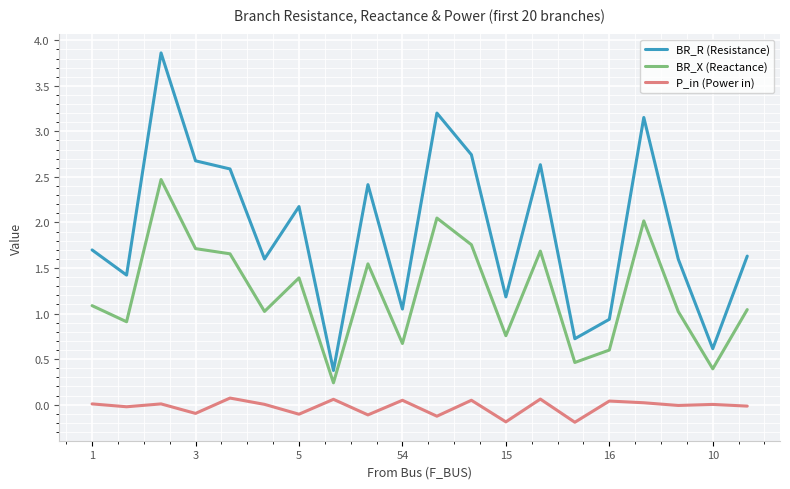

What are all the series names shown in the legend?

BR_R (Resistance), BR_X (Reactance), P_in (Power in)